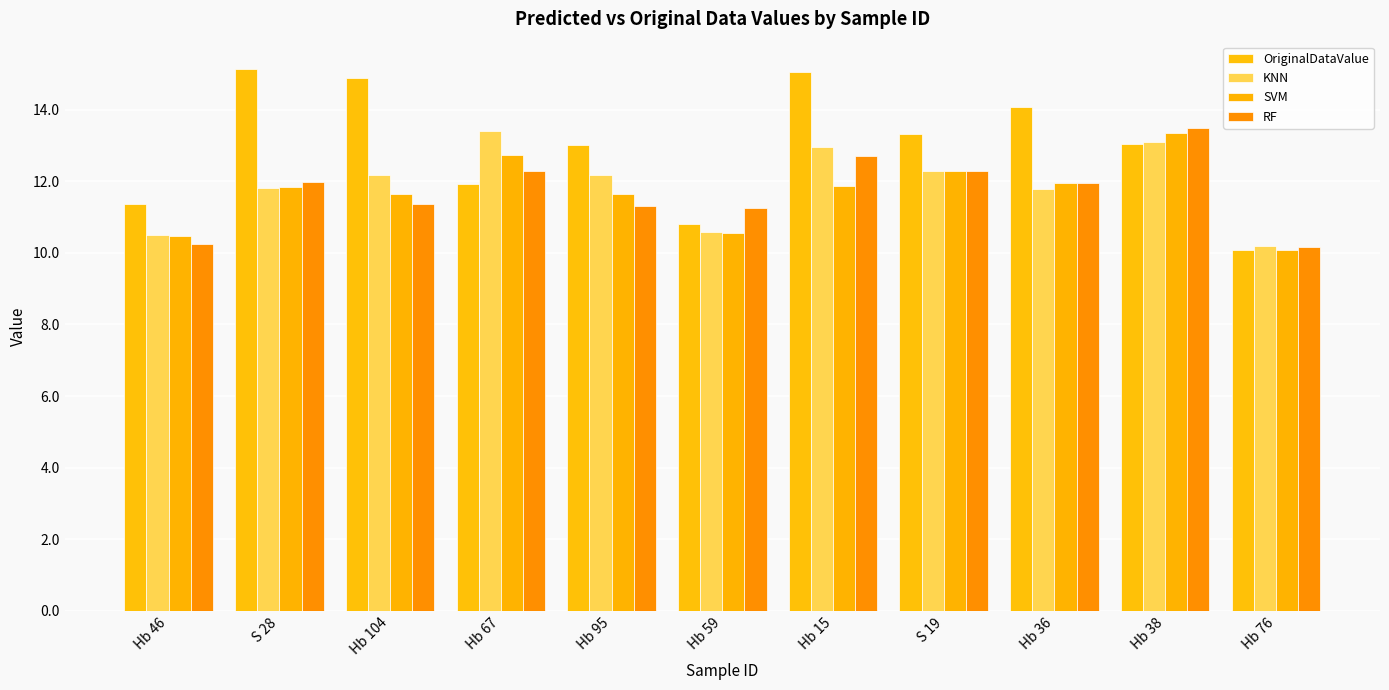

Where does the SVM series first go above 11?

S 28